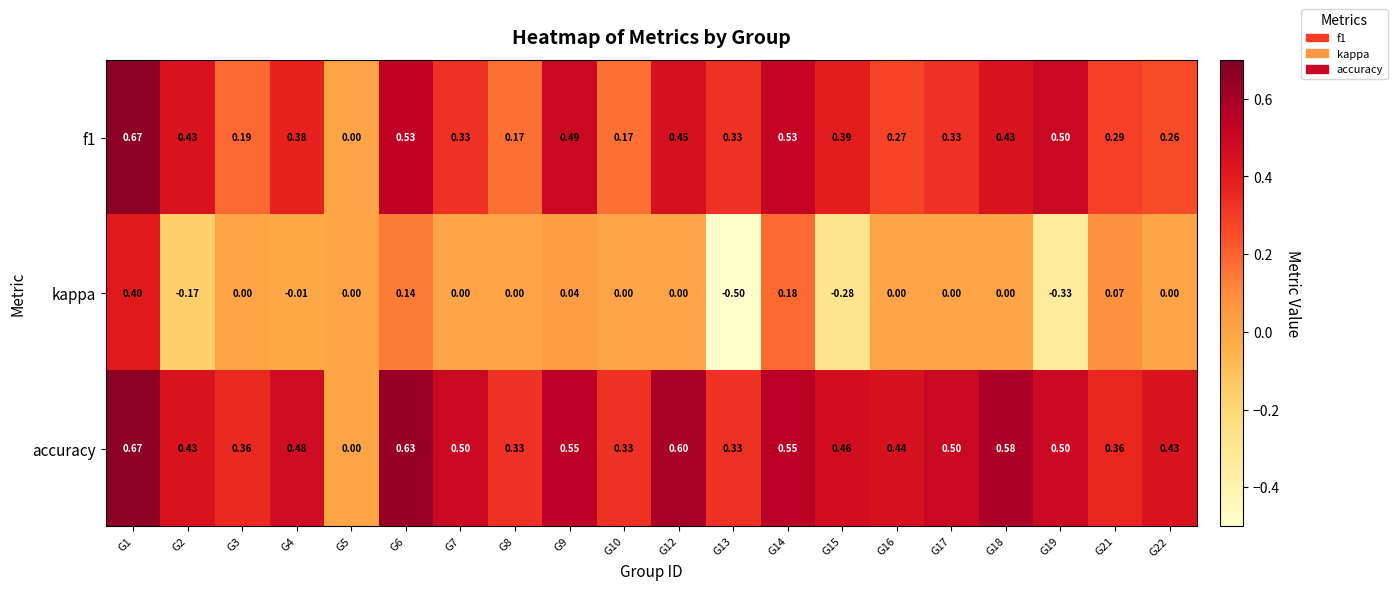

At which category does the chart reach its peak across all series?

G1